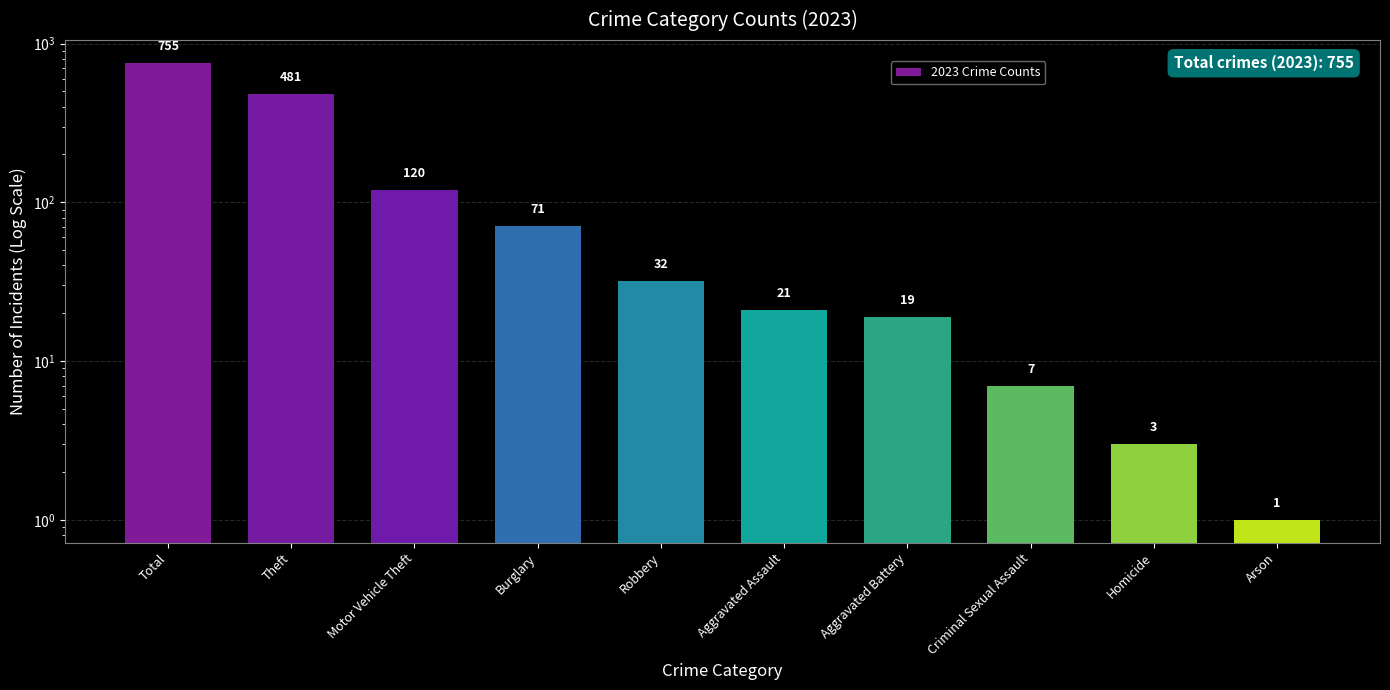

The value at Motor Vehicle Theft is 35. True or false?

False